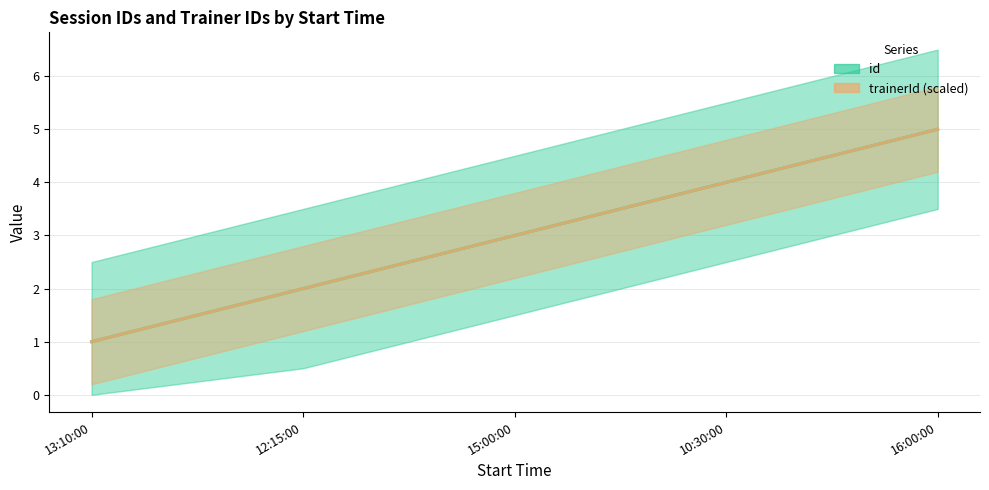

What is the difference between the second highest and minimum values in the trainerId (scaled) series?

3